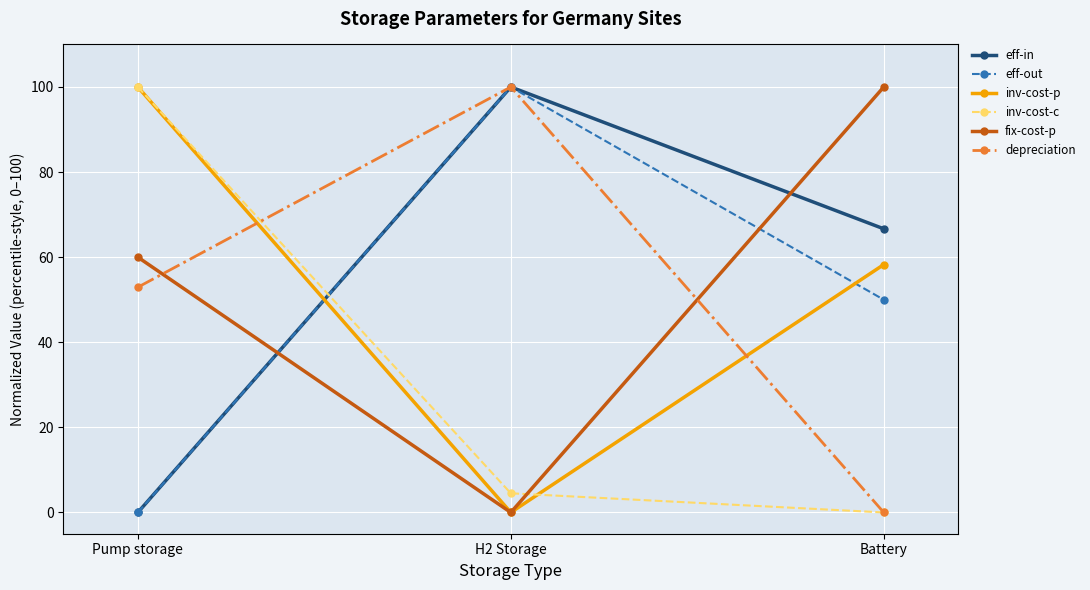

Does the chart have visible grid lines?

Yes